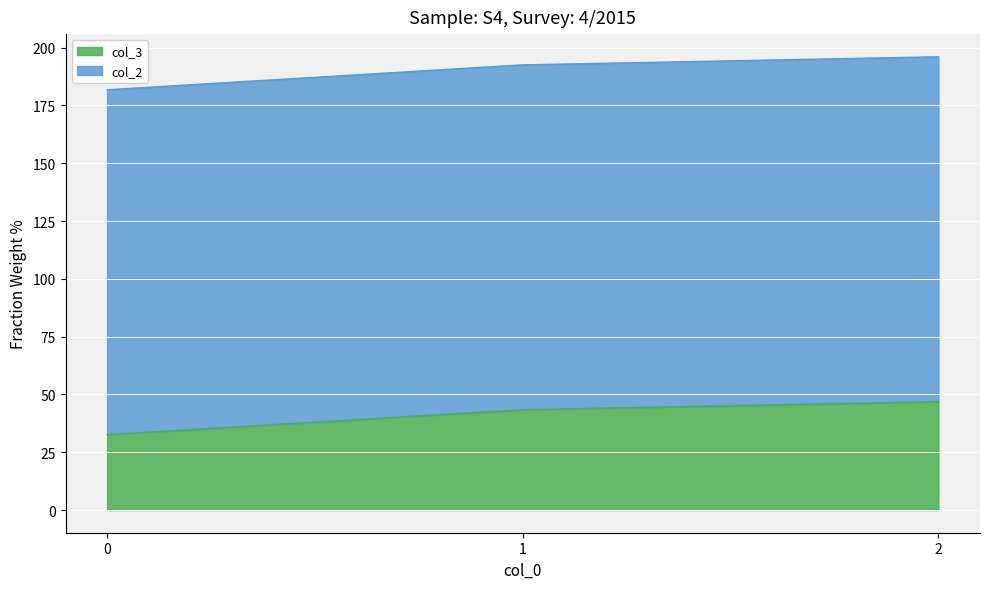

Rank the categories by value from lowest to highest.

0, 1, 2